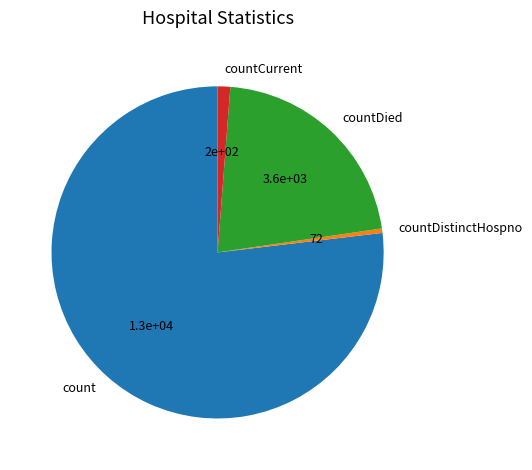

Which slice is the largest?

count